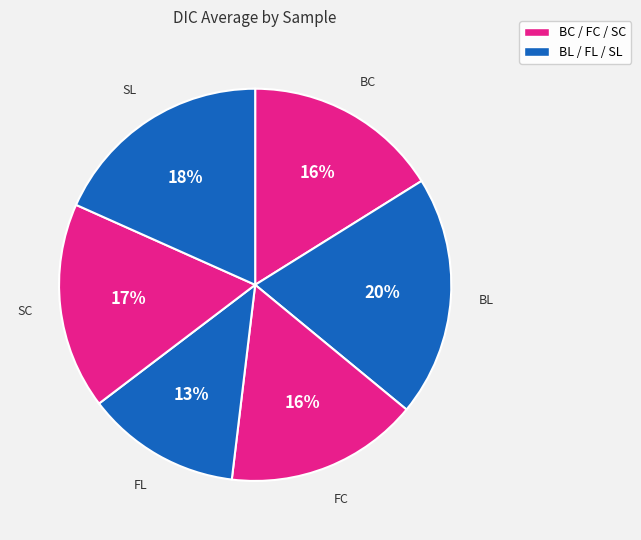

Rank the categories by value from lowest to highest.

FL, FC, BC, SC, SL, BL